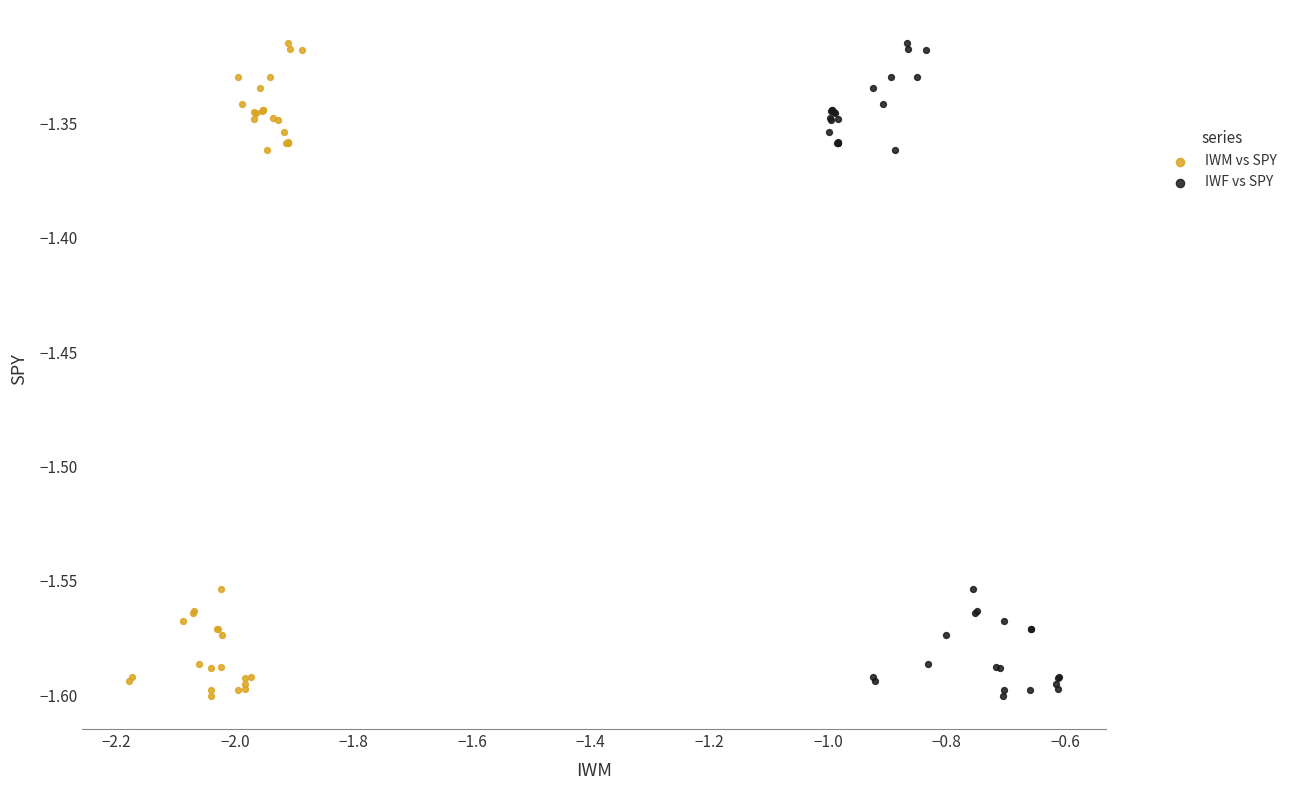

What are all the series names shown in the legend?

IWM vs SPY, IWF vs SPY